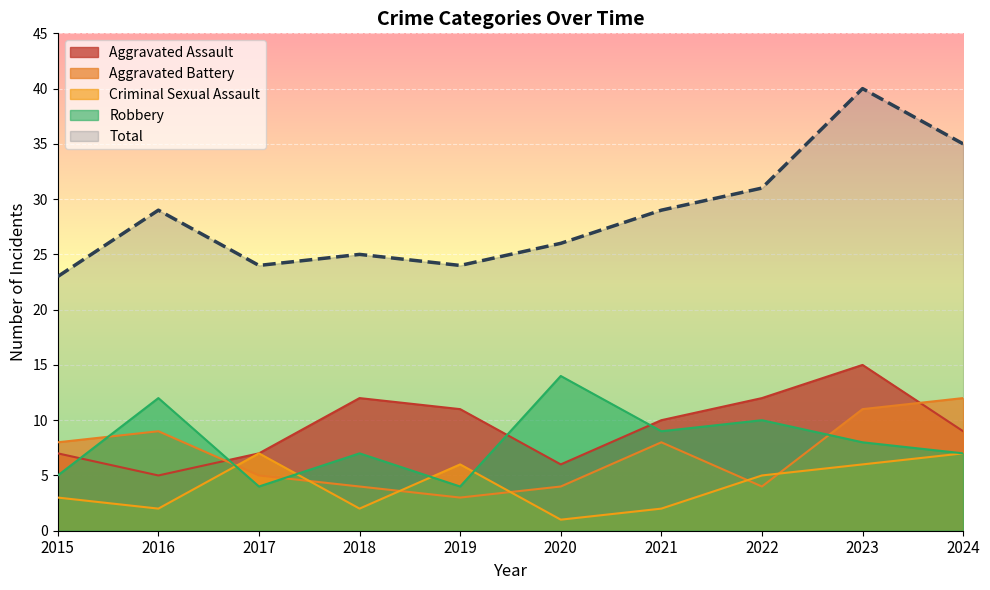

Reading left to right, list all the values displayed in this chart.

Aggravated Assault: 7	5	7	12	11	6	10	12	15	9
Aggravated Battery: 8	9	5	4	3	4	8	4	11	12
Criminal Sexual Assault: 3	2	7	2	6	1	2	5	6	7
Robbery: 5	12	4	7	4	14	9	10	8	7
Total: 23	29	24	25	24	26	29	31	40	35